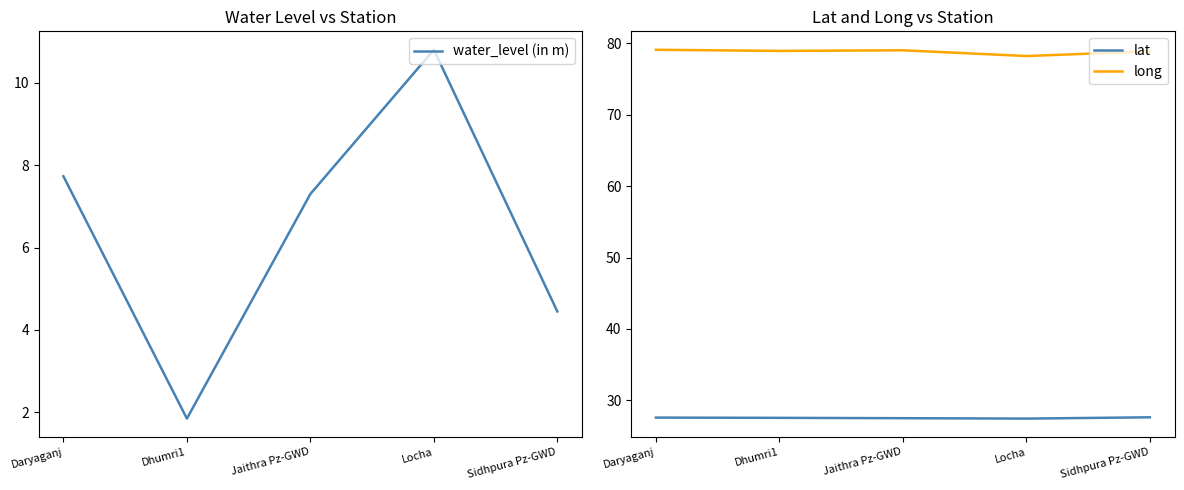

Between Daryaganj and Dhumri1, which is larger?

Daryaganj